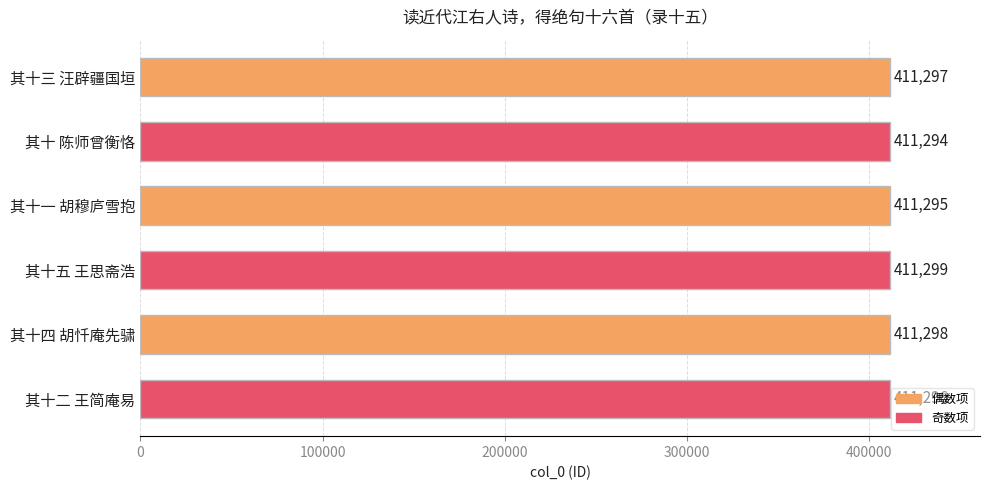

What value does the data have at 其十四 胡忏庵先骕?

411298